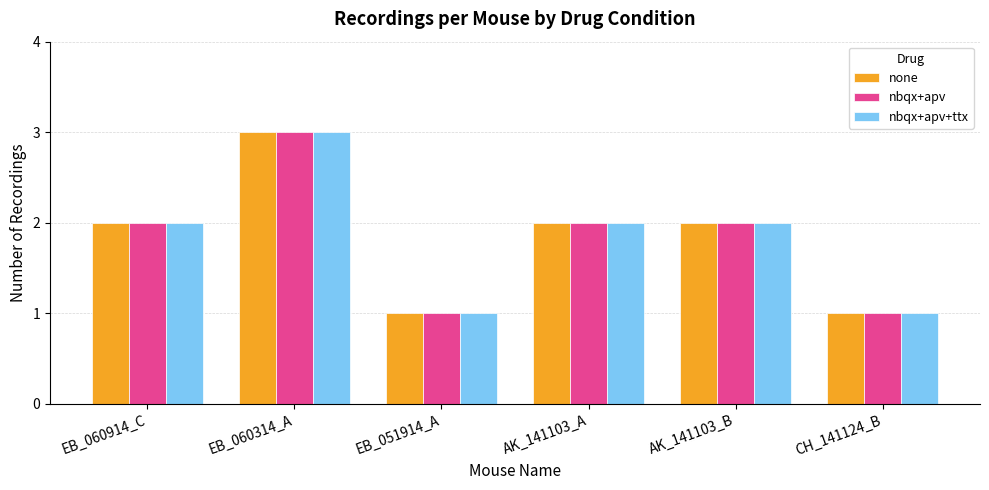

What is the total value across all series at AK_141103_B?

6